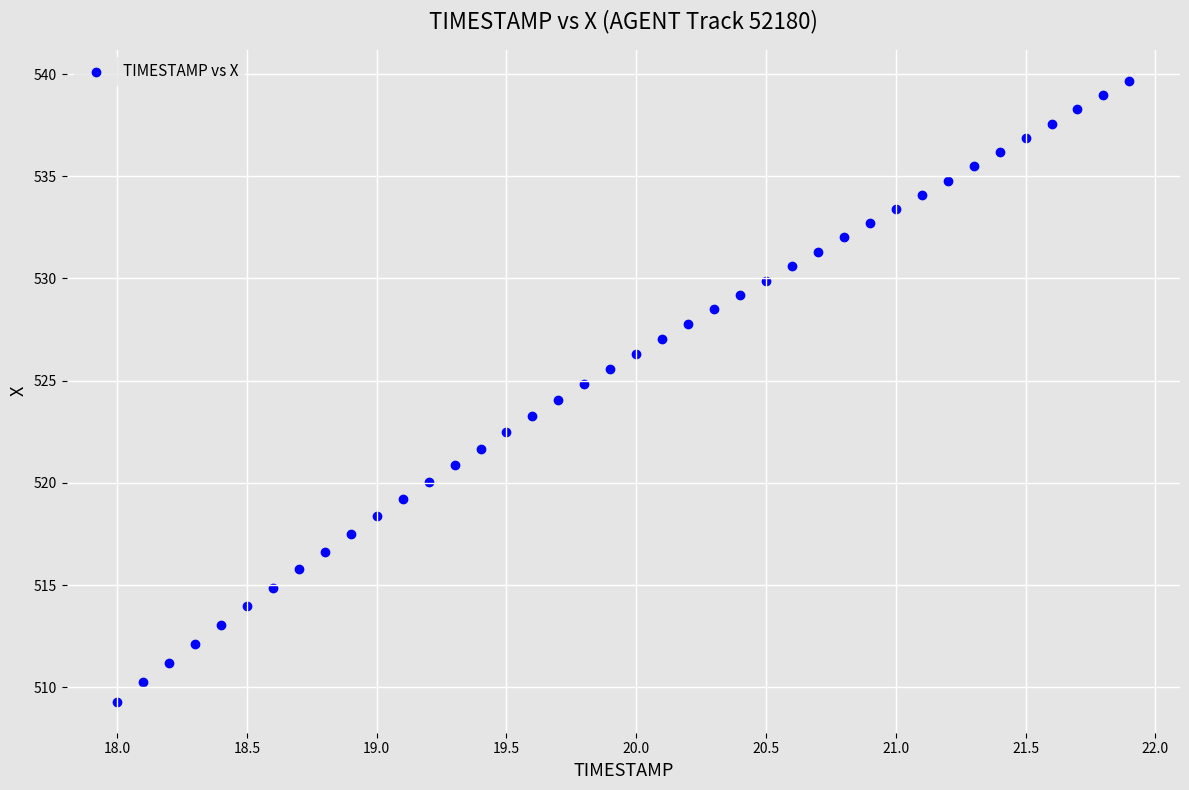

What is the range of Y values (max minus min)?

30.4